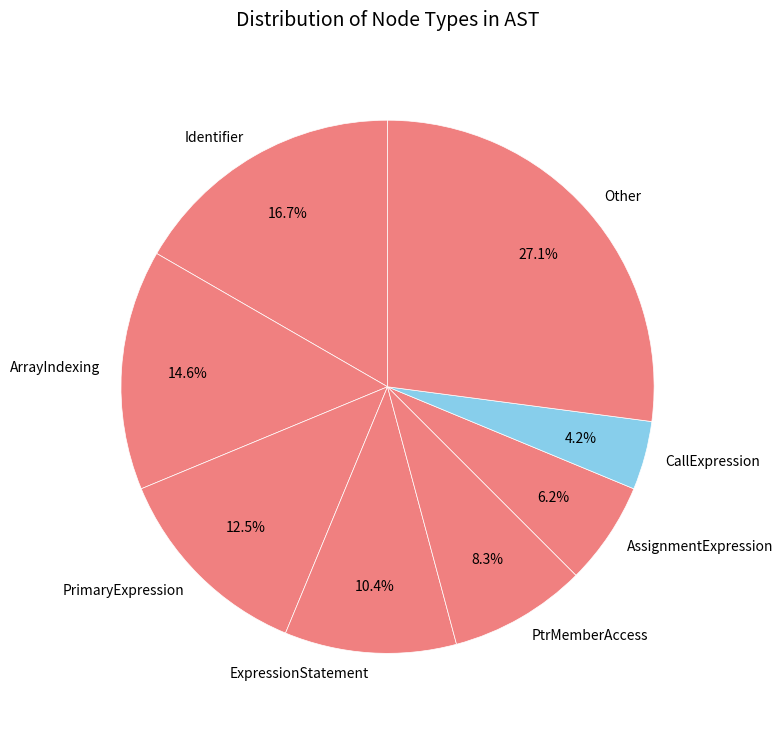

What is the total percentage of ExpressionStatement and ArrayIndexing?

25.0%